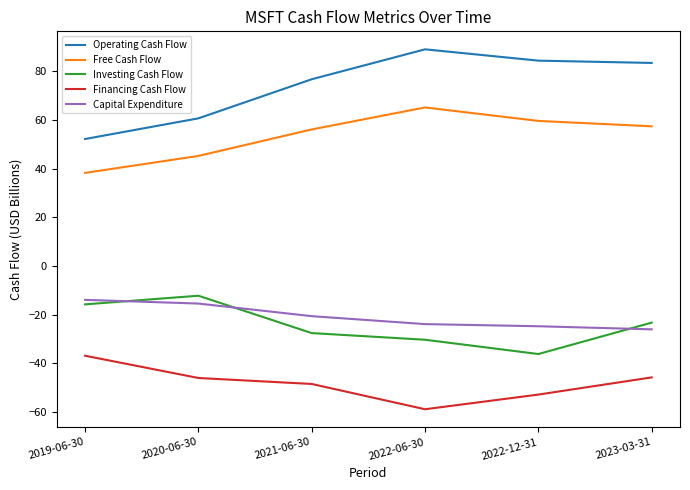

Which category has the lowest value across all series?

2022-06-30